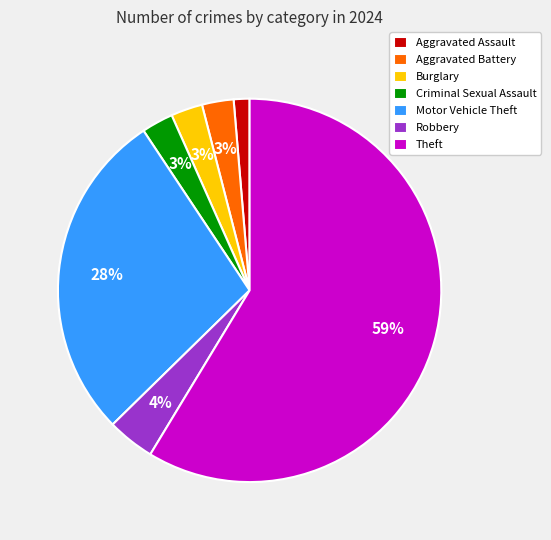

Is it true that Theft is 59% of the pie?

True